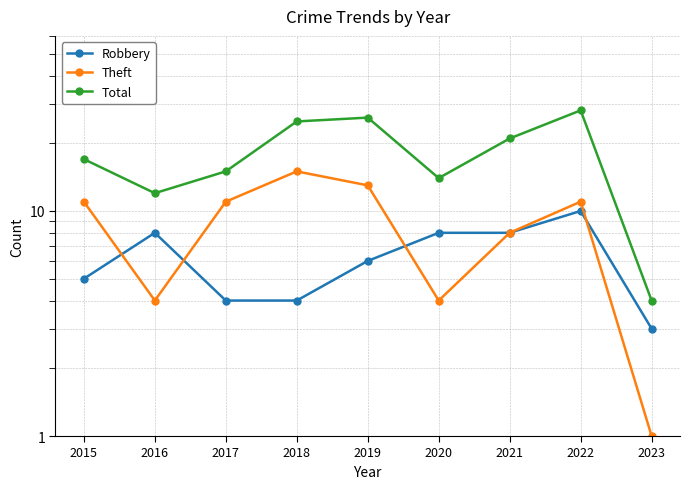

List the series in order of their peak value, highest first.

Total, Theft, Robbery